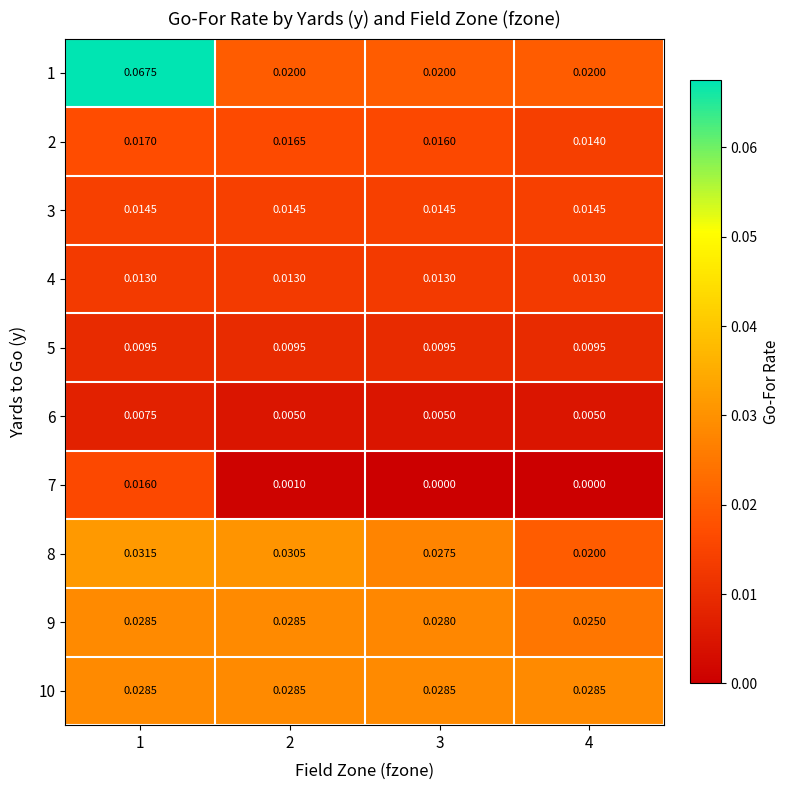

Which series changed the most between 2 and 4?

8